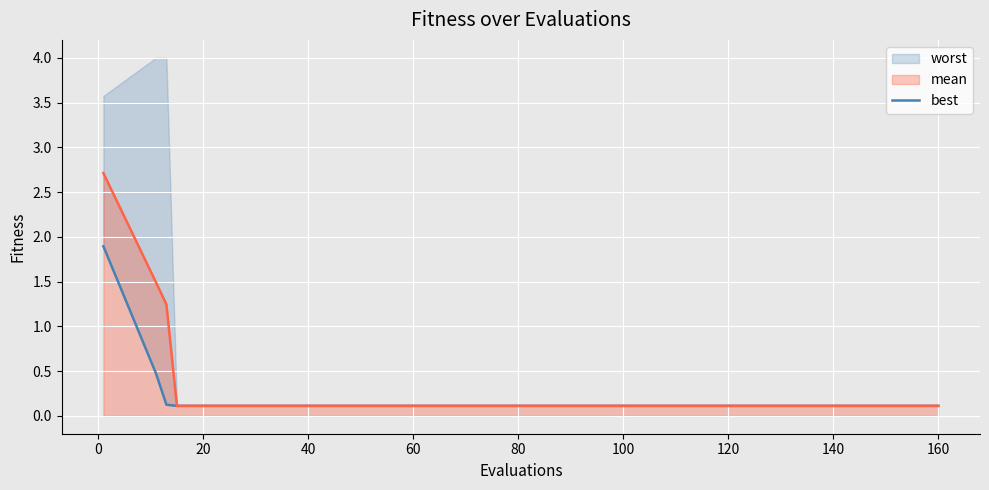

What is the highest value of the mean series?

2.7